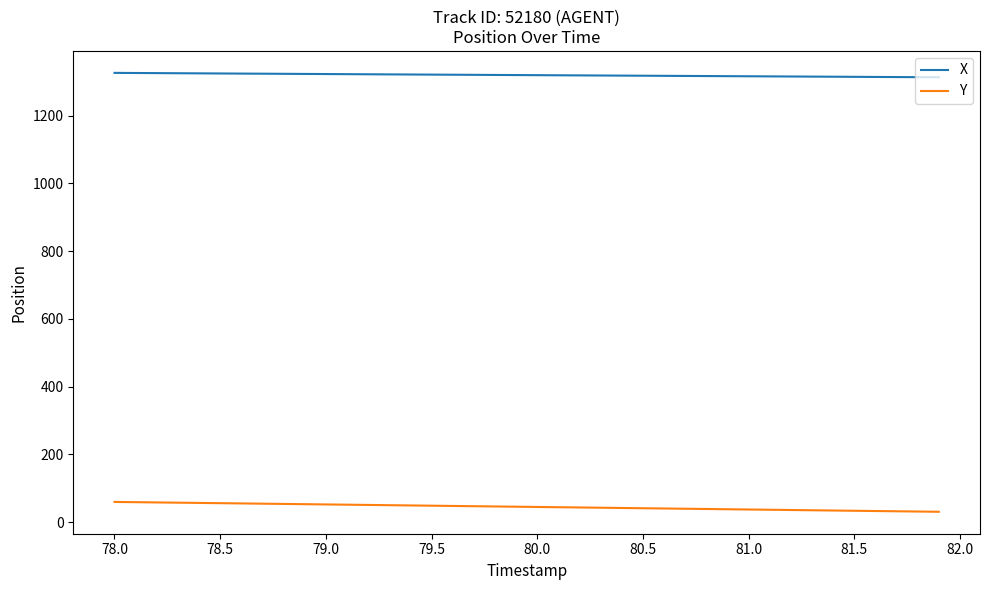

What are all the series names shown in the legend?

X, Y